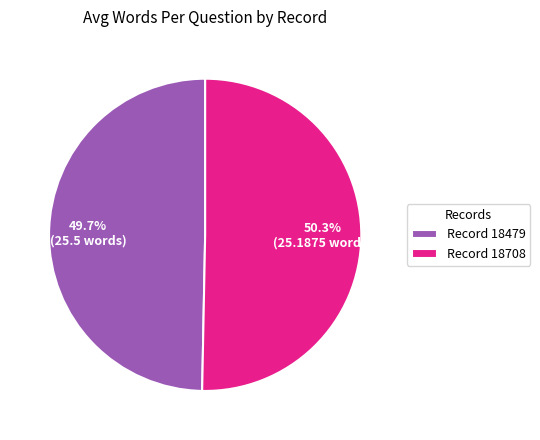

How many segments does this pie chart have?

2